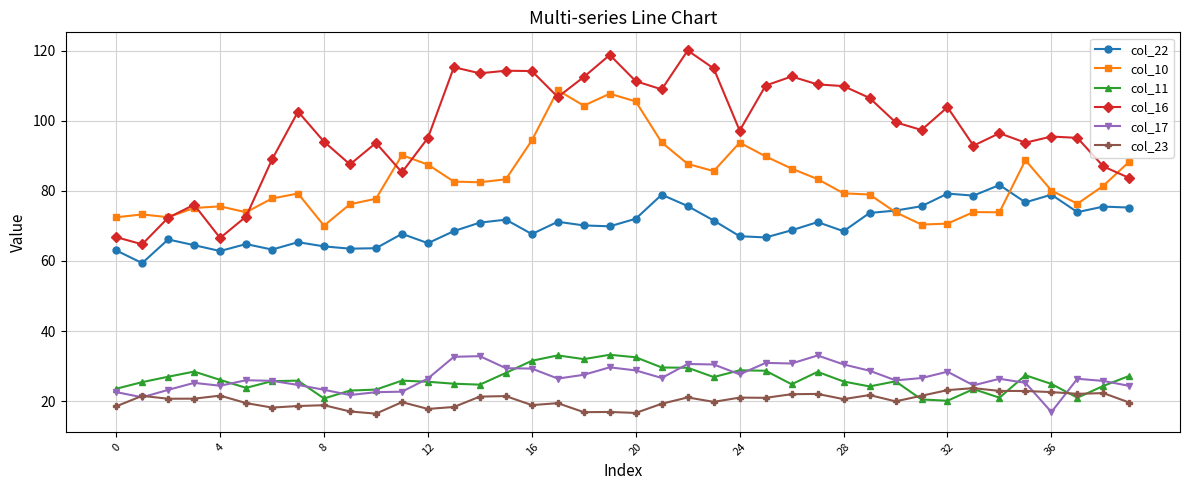

What is the value of the col_23 point at the 13th from the left?

17.8